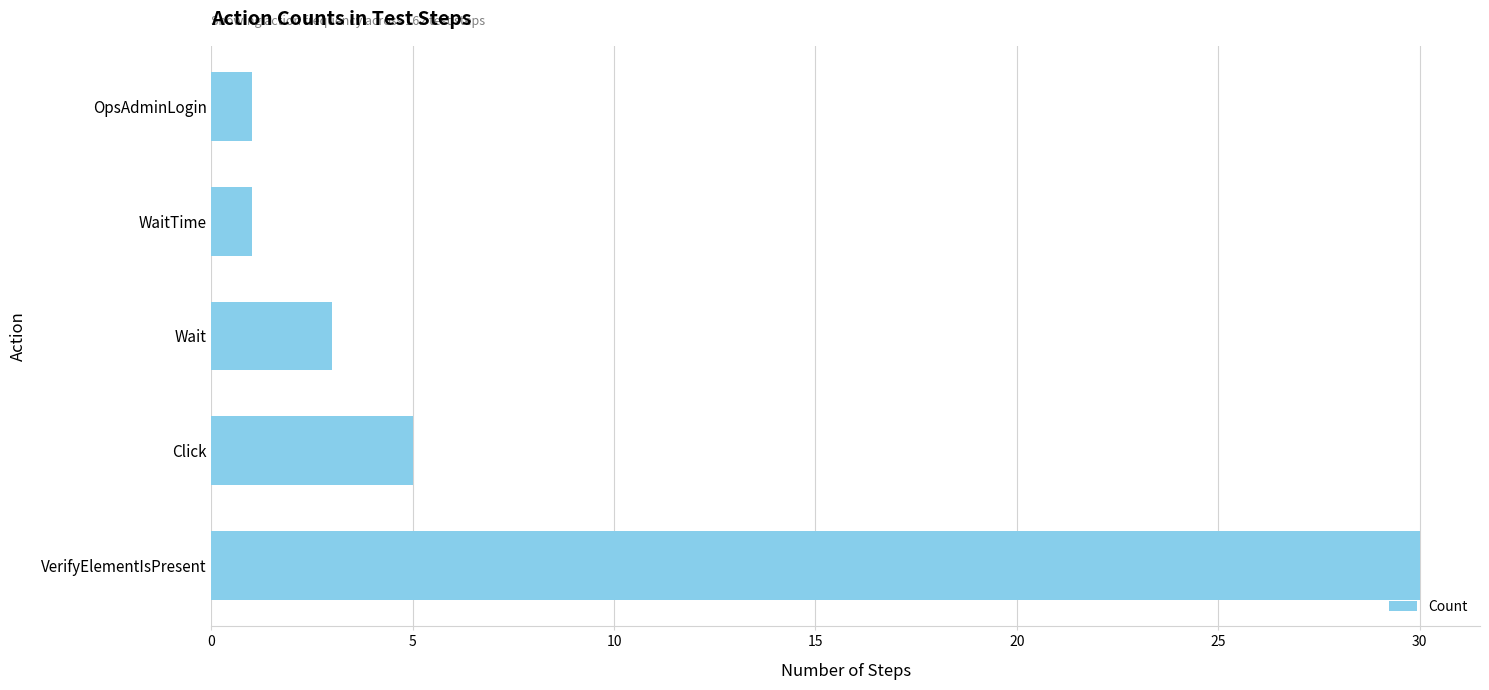

What is the maximum value shown in the chart?

30